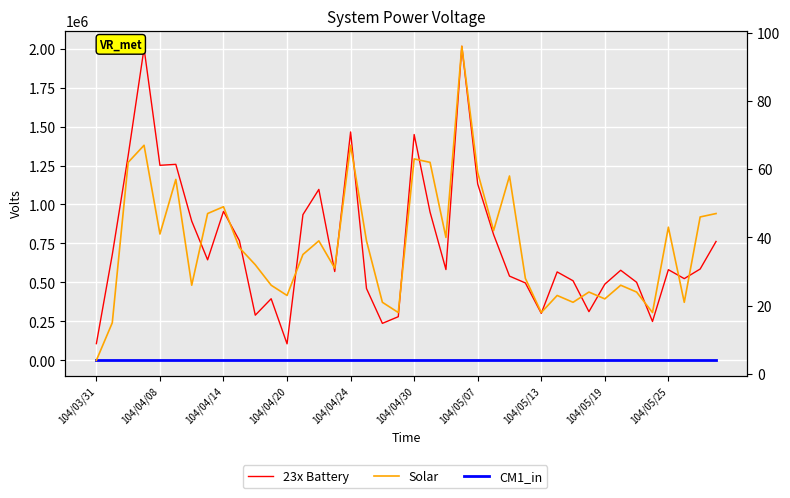

What is the sum of all CM1_in values?

-1.0